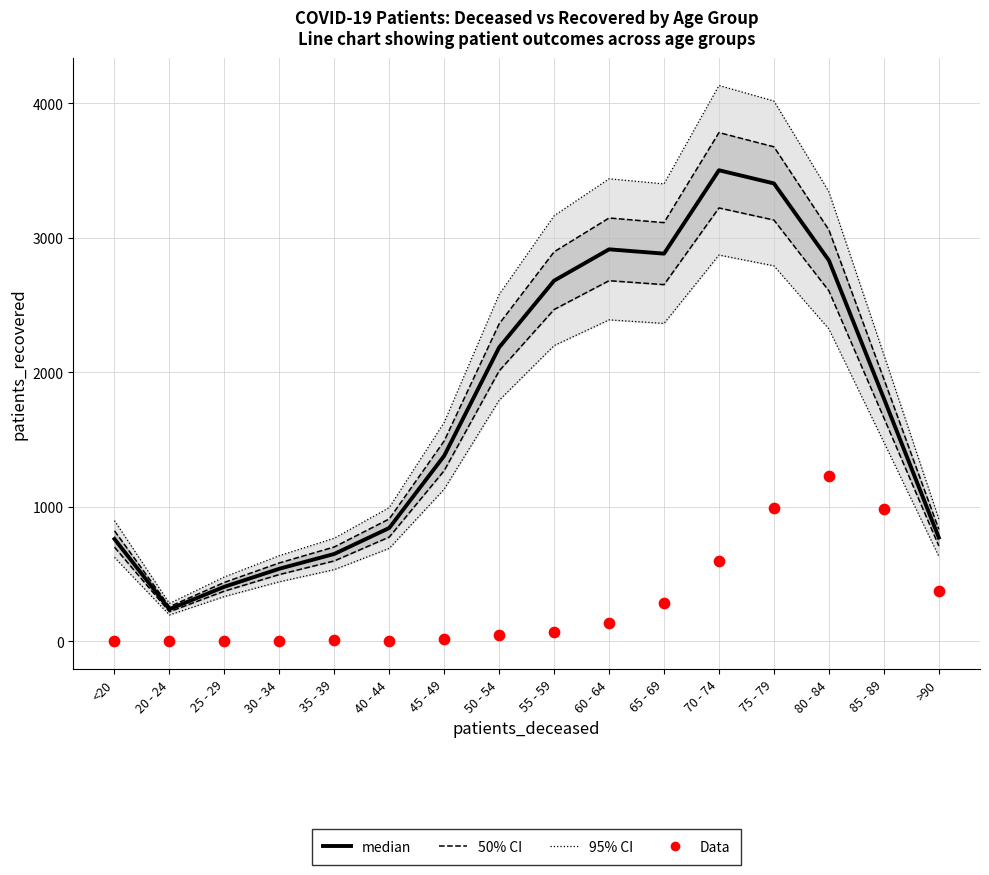

Is the value of median at 45 - 49 greater than the value of Data (deceased) at 20 - 24?

Yes